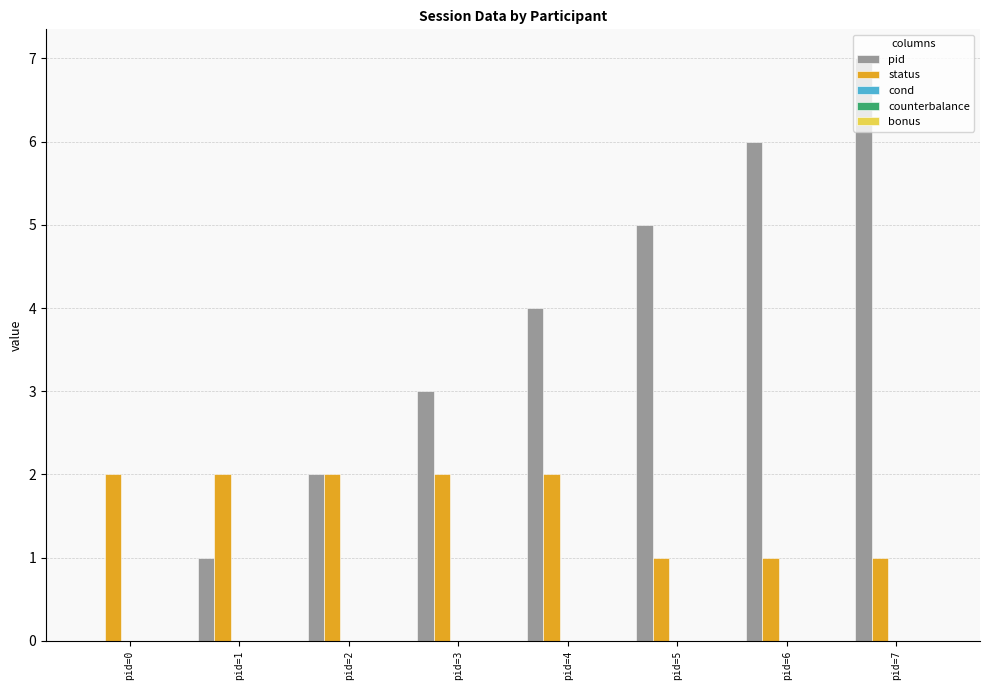

How many groups of bars are there?

8